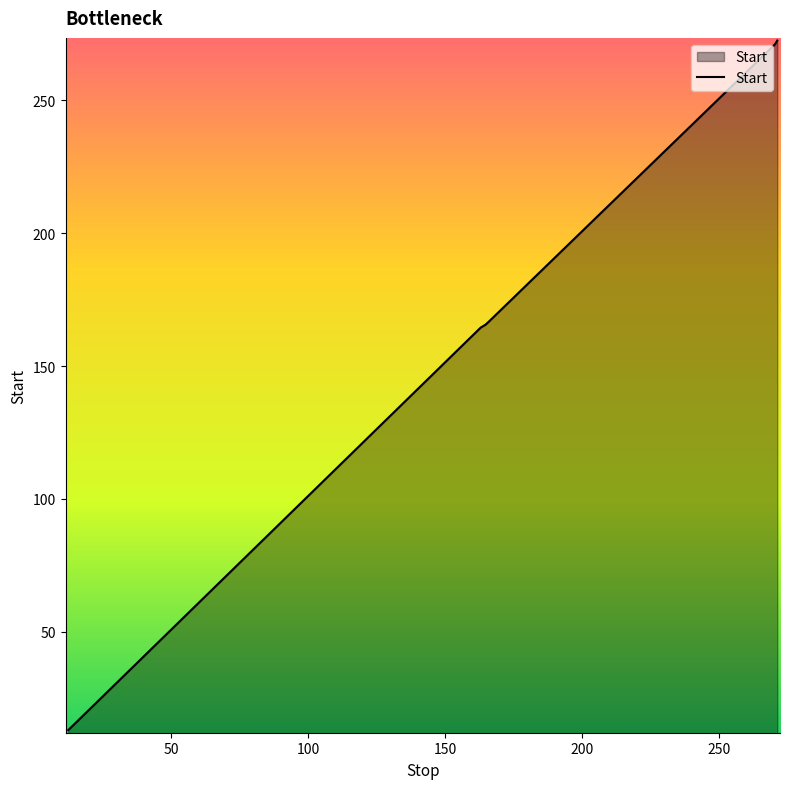

What is the sum of all values?

1324.1